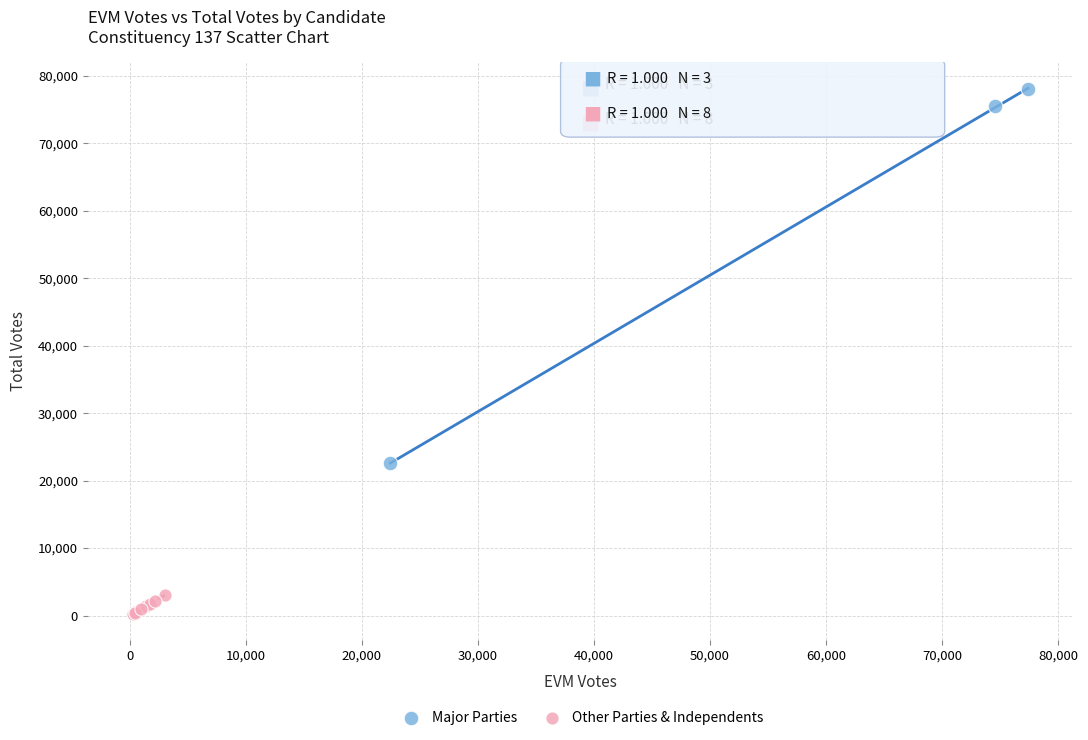

Which series reaches the minimum Y coordinate?

Other Parties & Independents